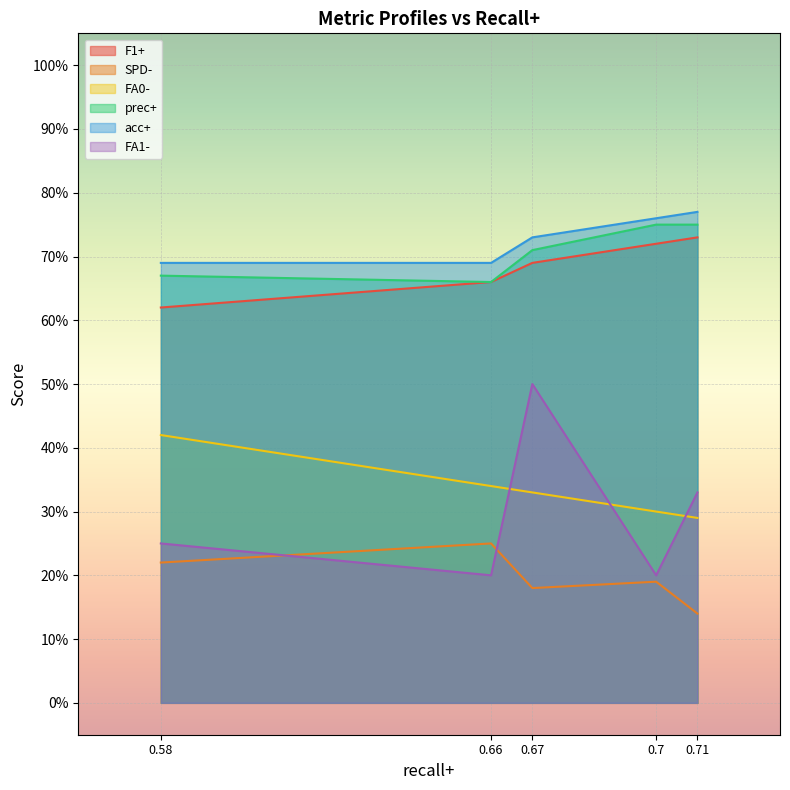

Does the chart display data point markers on the line(s)?

No